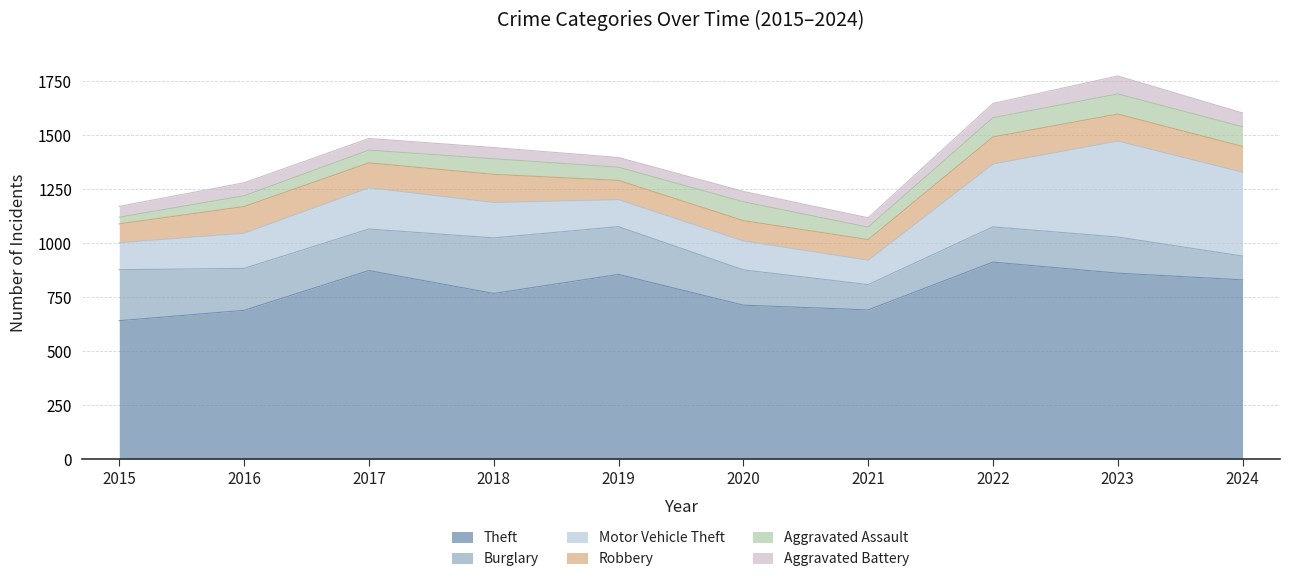

Which label corresponds to the largest value in the chart?

2022